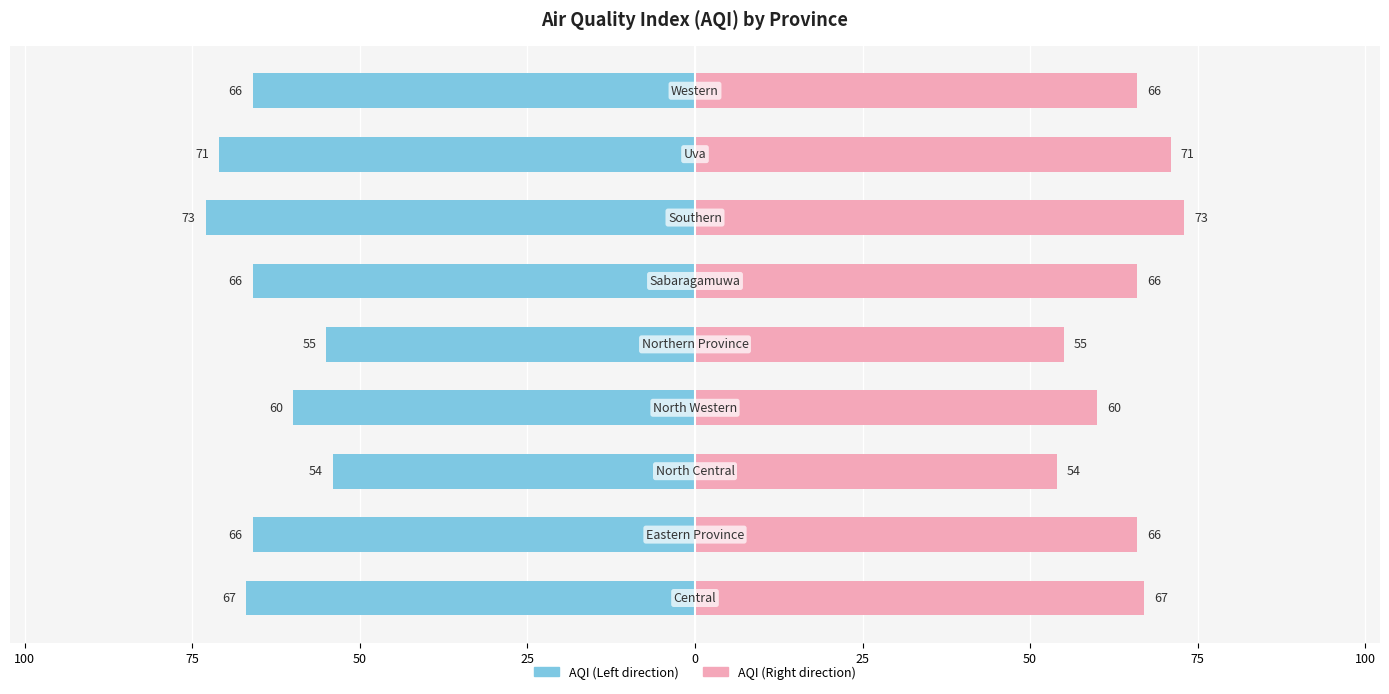

What is the difference between the maximum and second lowest values in the AQI (Right) series?

18